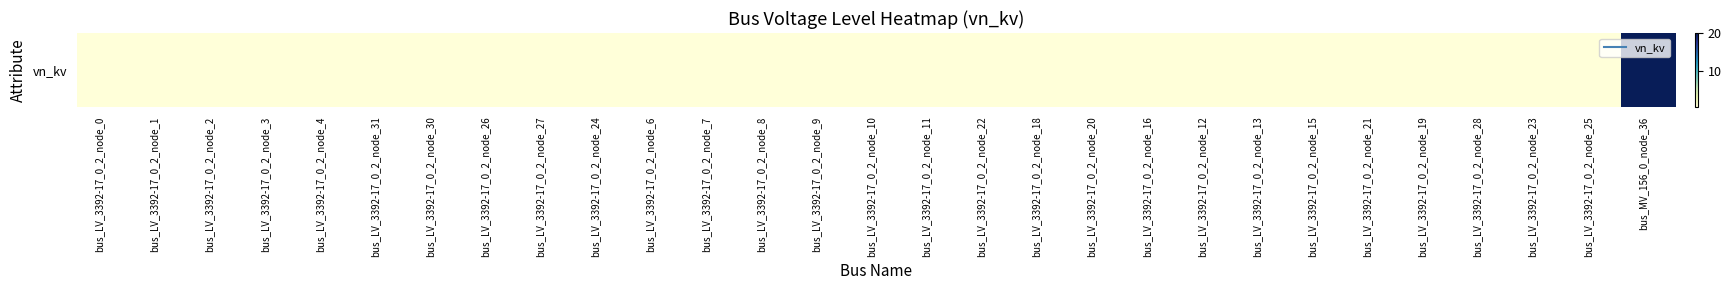

How many categories are shown in the chart?

29